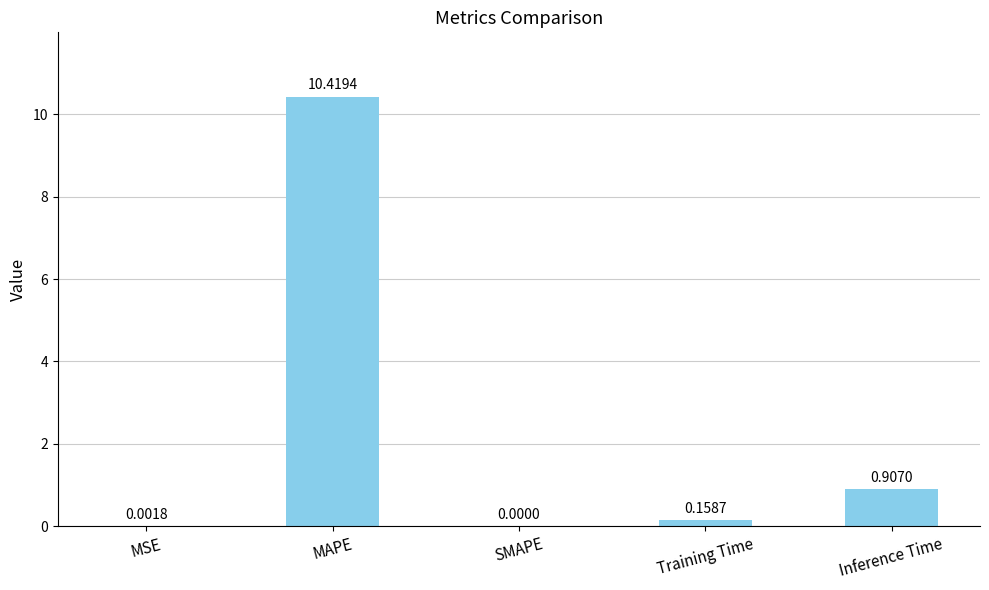

Which category has the highest value across all series?

MAPE